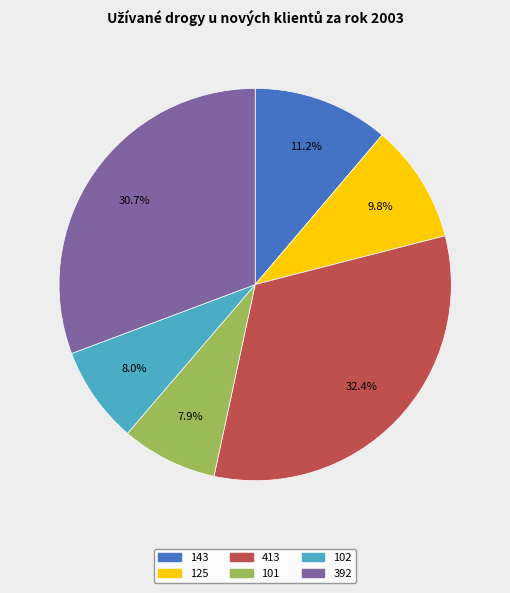

Between 143 and 392, which is larger?

392